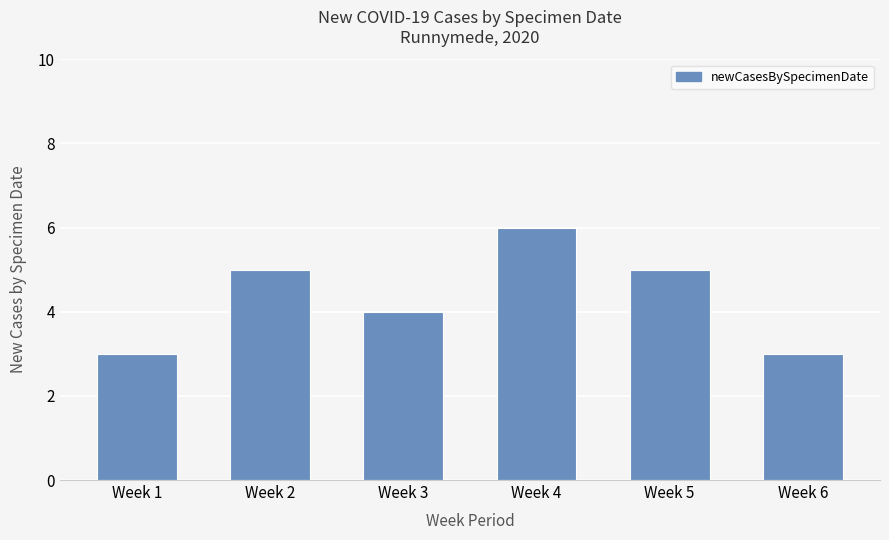

What value does the data have at Week 3?

4